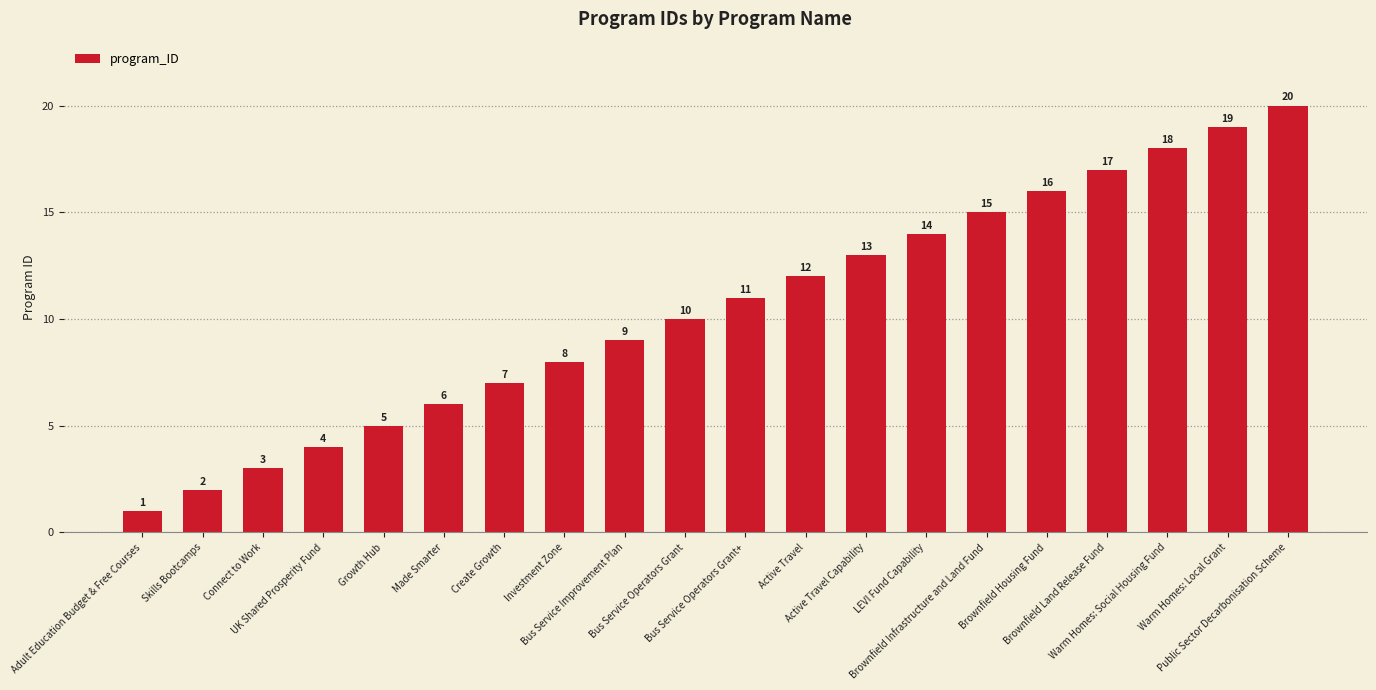

What is the value of the 3rd bar from the left?

3